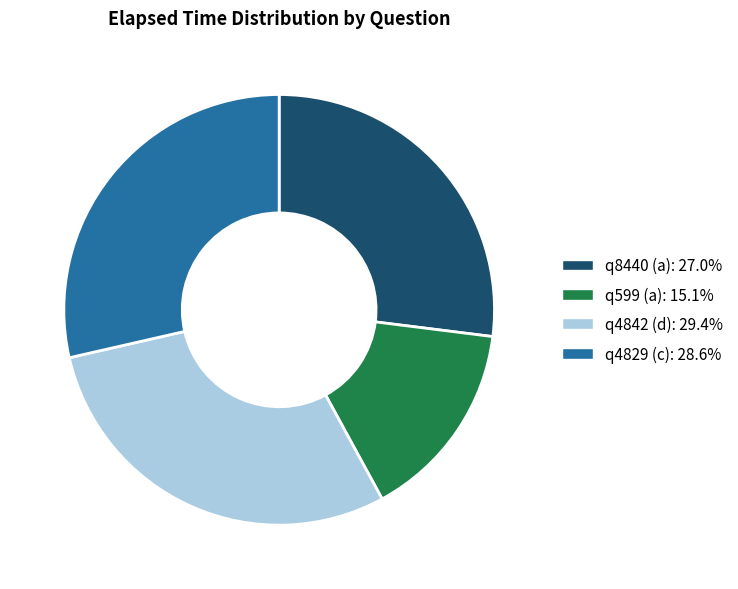

Count the number of slices in the pie.

4